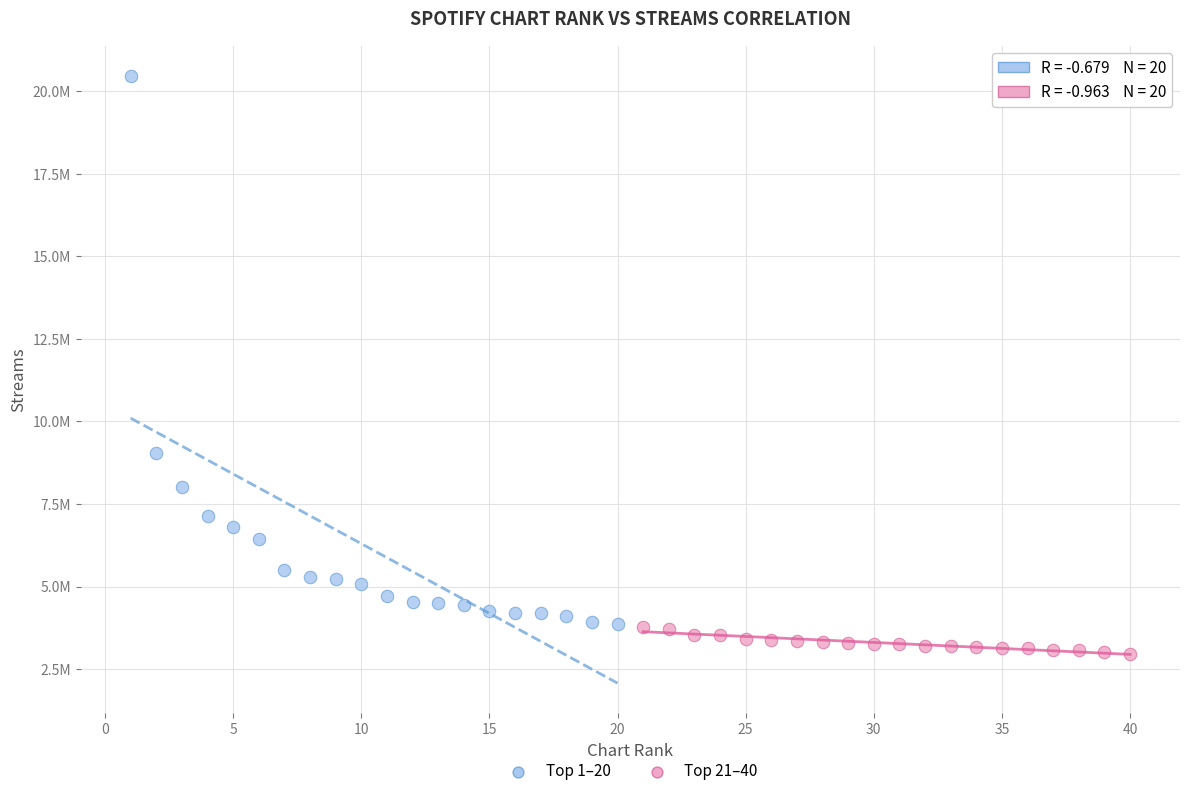

What are all the series names shown in the legend?

Top 1–20, Top 21–40